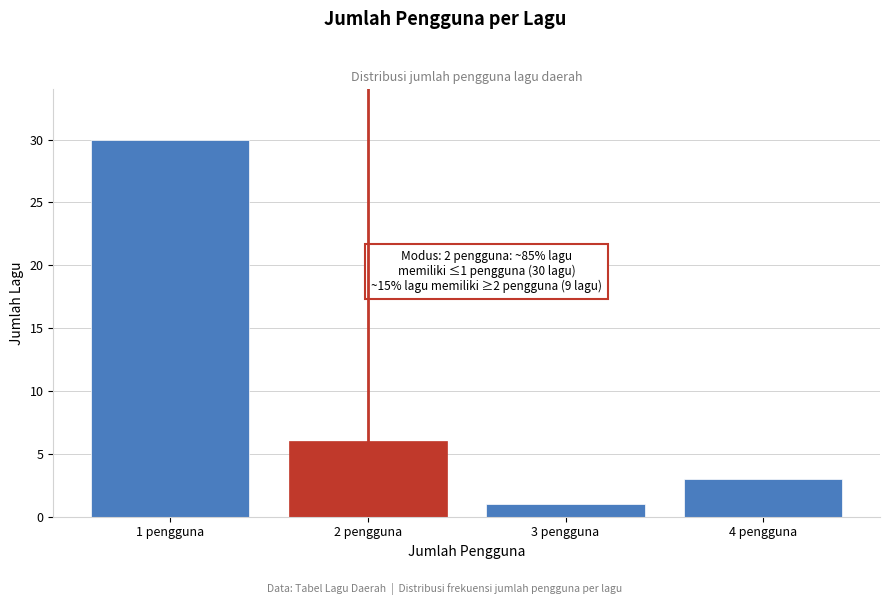

Reading left to right, transcribe all the data shown in this chart.

1 pengguna=30	2 pengguna=6	3 pengguna=1	4 pengguna=3